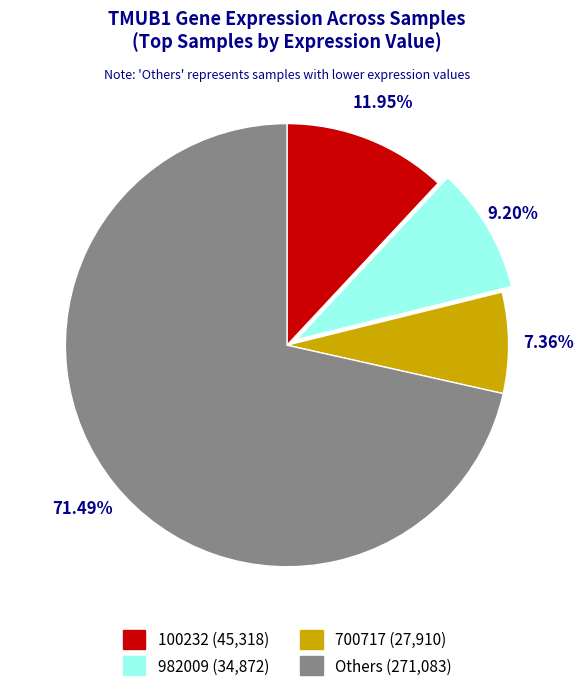

Count the number of slices in the pie.

4